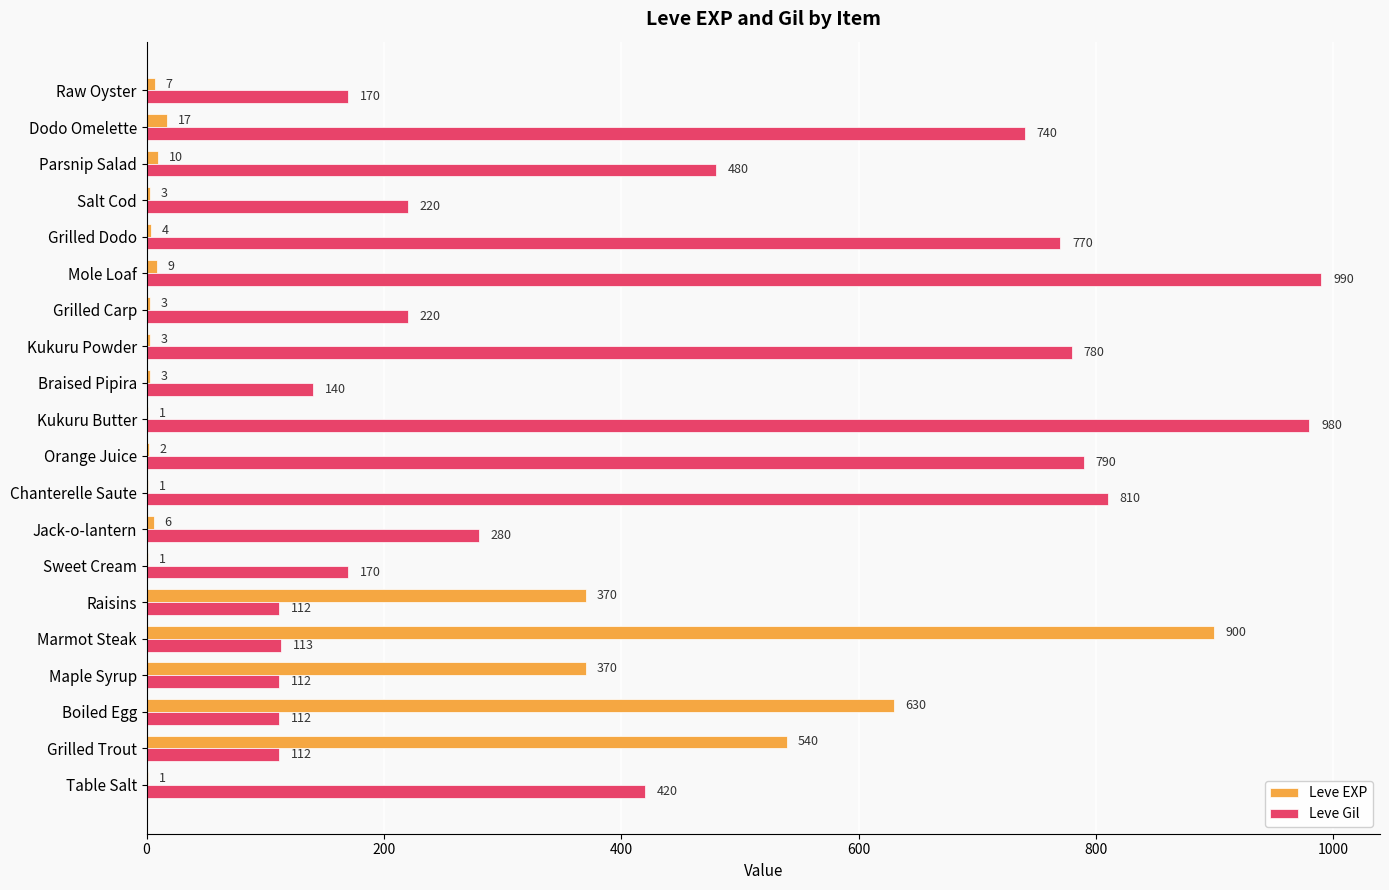

Where is Leve Gil nearest to the value 551?

Parsnip Salad